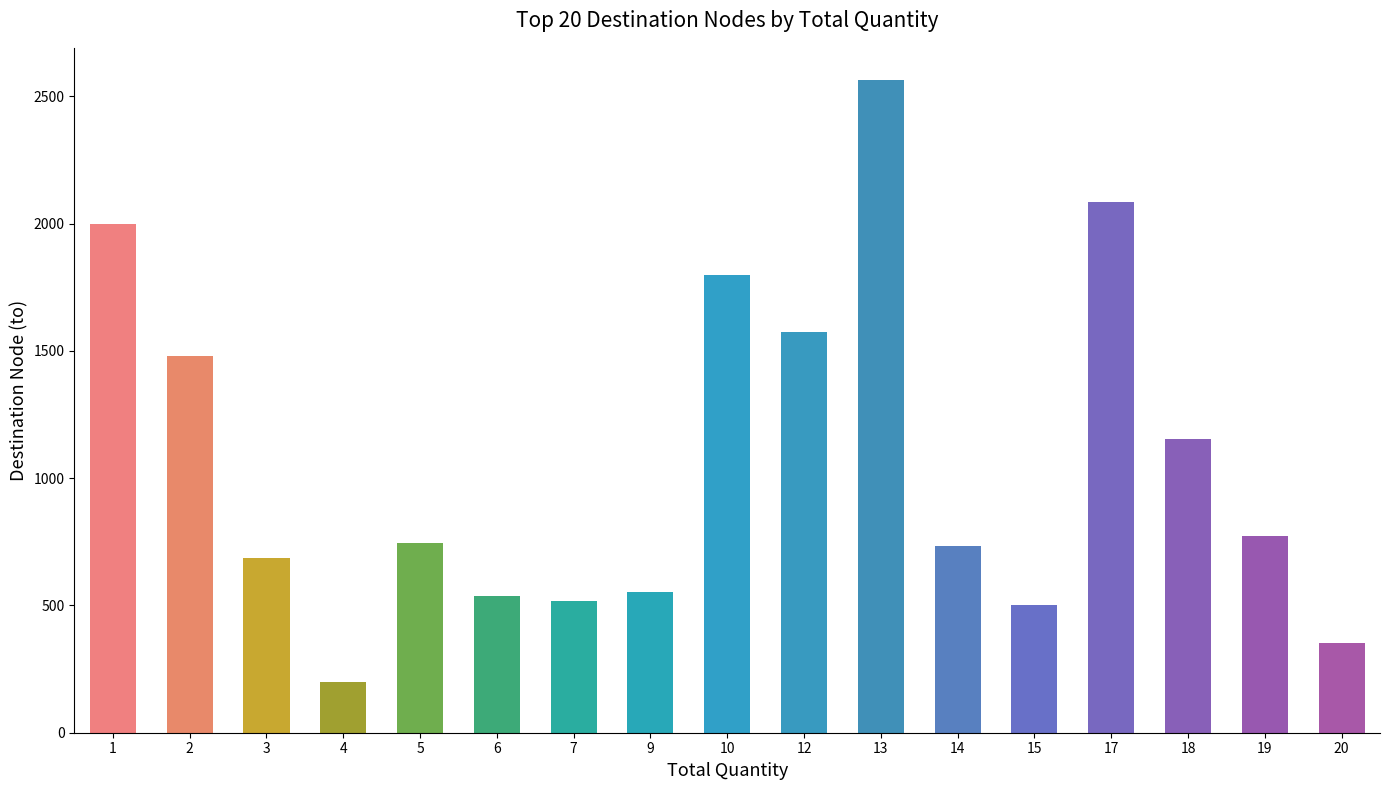

What is the difference between the values at 14 and 19?

37